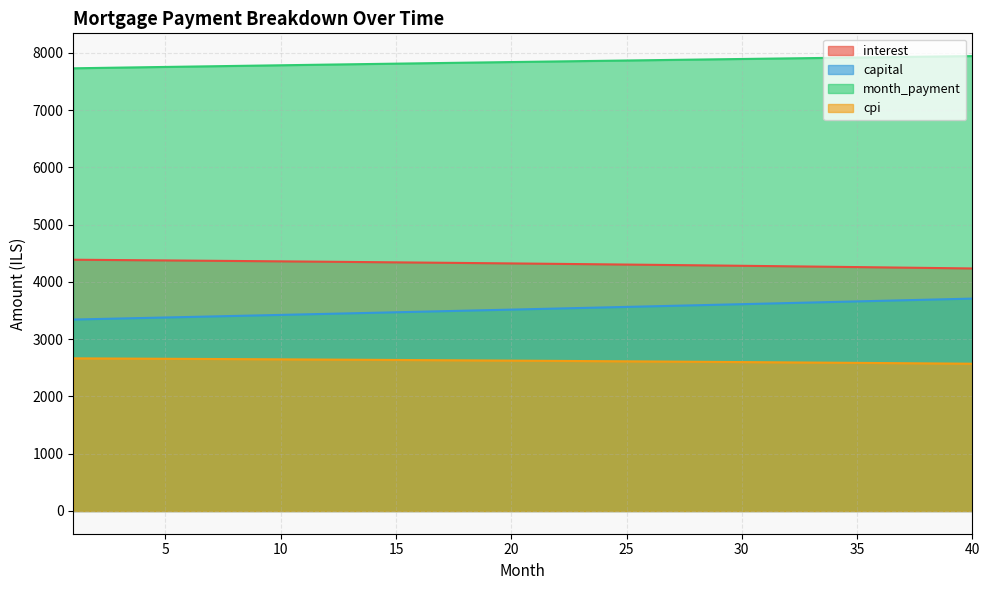

What is the highest value of the capital series?

3708.0